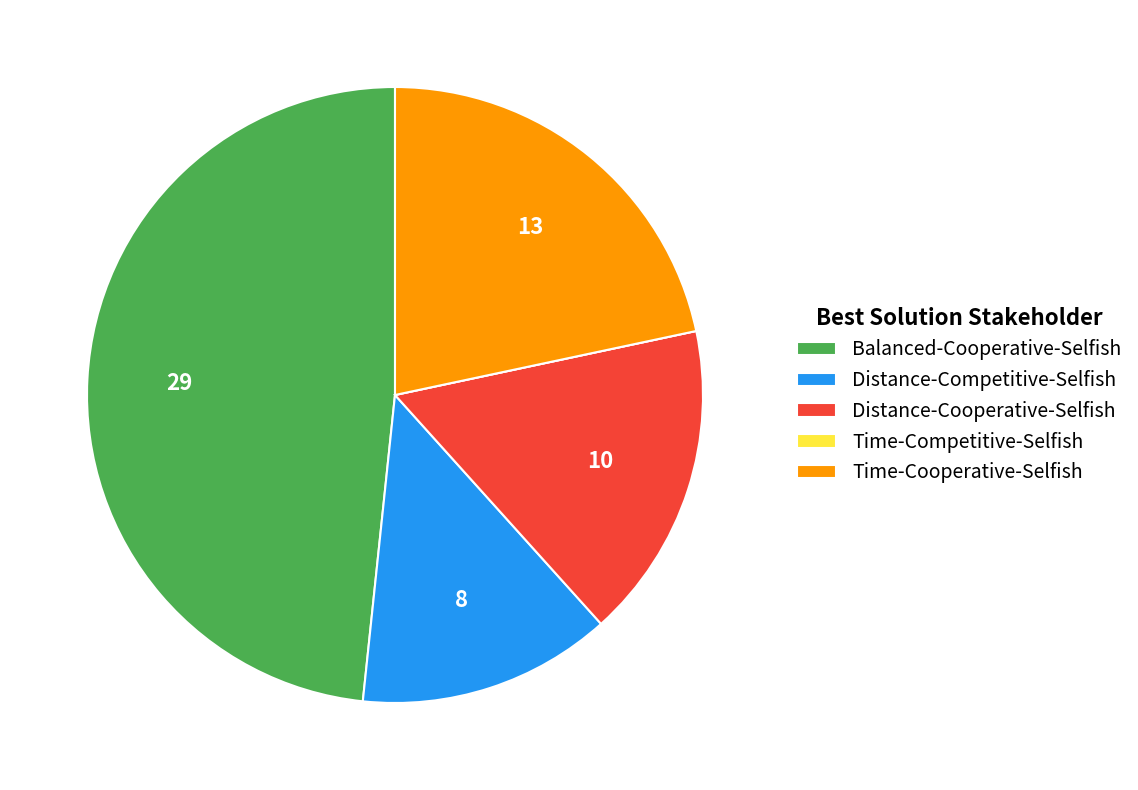

Is Distance-Competitive-Selfish the majority of the pie?

No